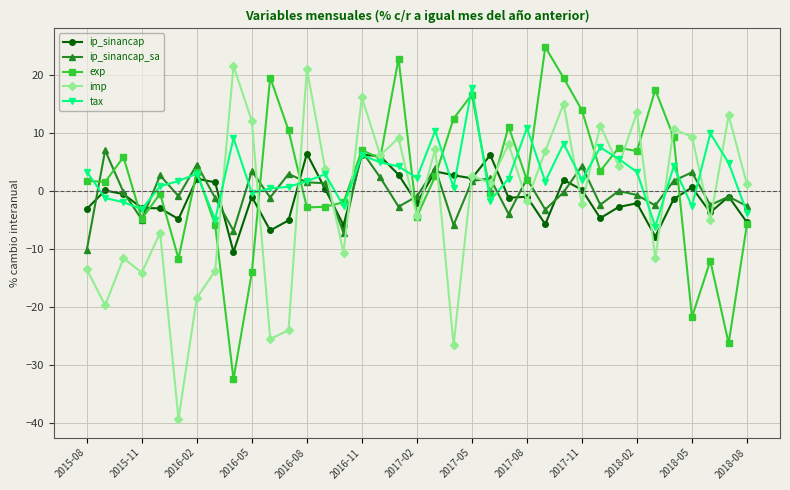

What is the greatest value displayed?

24.9